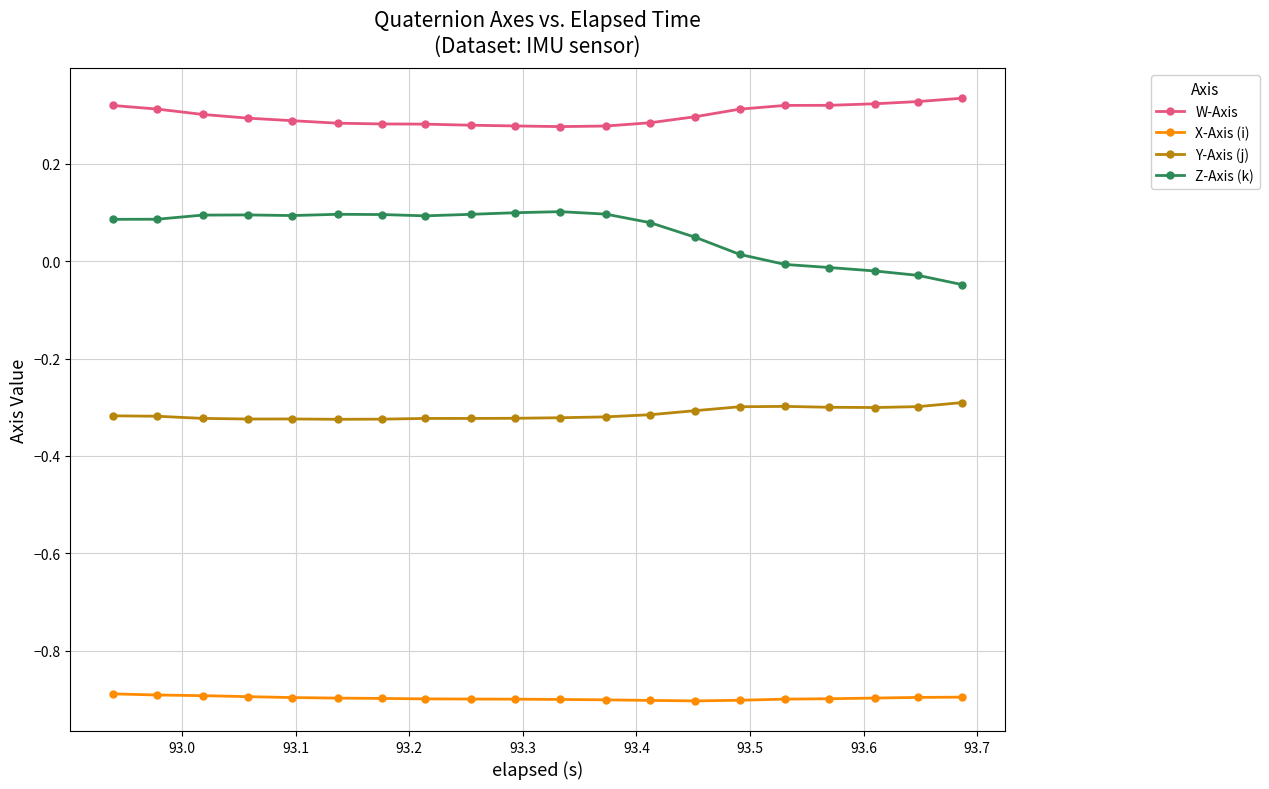

What are all the series names shown in the legend?

W-Axis, X-Axis (i), Y-Axis (j), Z-Axis (k)